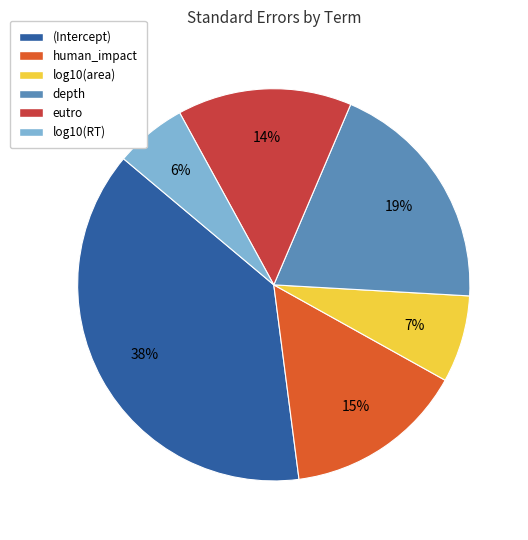

To the nearest percent, what is the difference between the log10(RT) and (Intercept) slice percentages?

32%